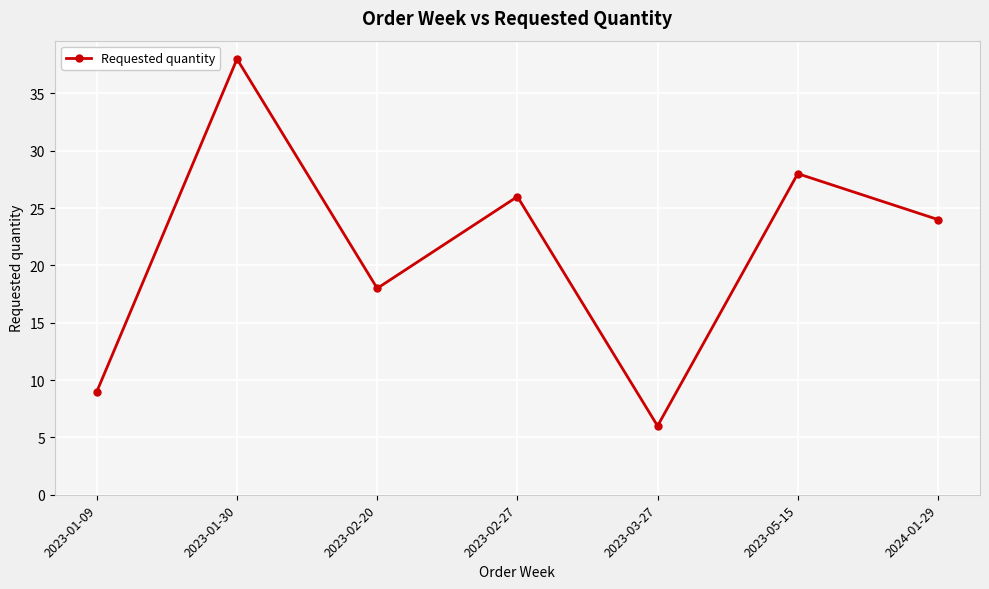

What is the change in value from 2023-01-09 to 2023-05-15?

+19